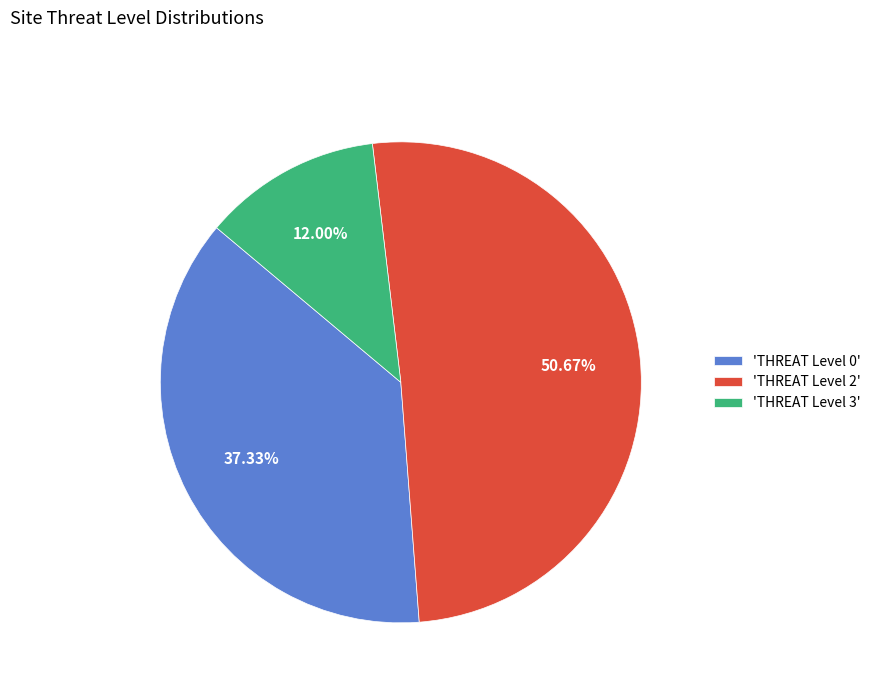

Is the sum of 'THREAT Level 0' and 'THREAT Level 2' greater than half?

Yes